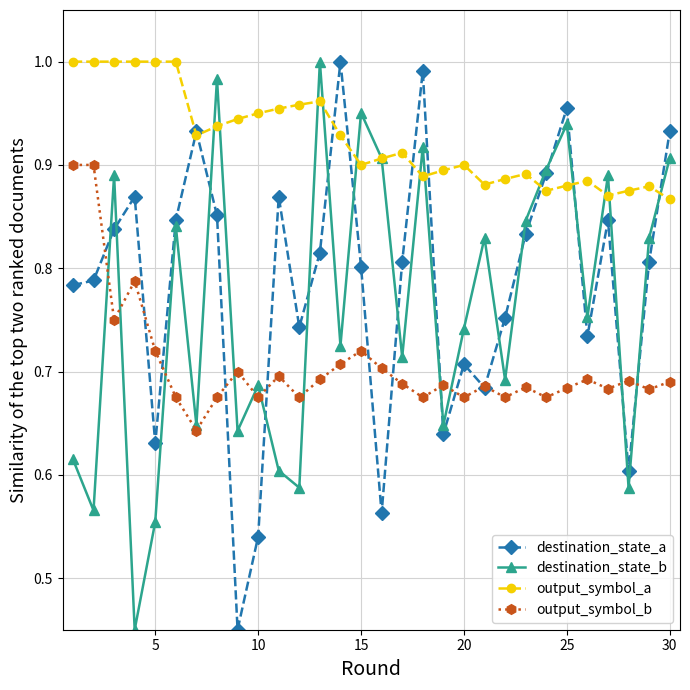

Which series has the largest total across all categories?

output_symbol_a